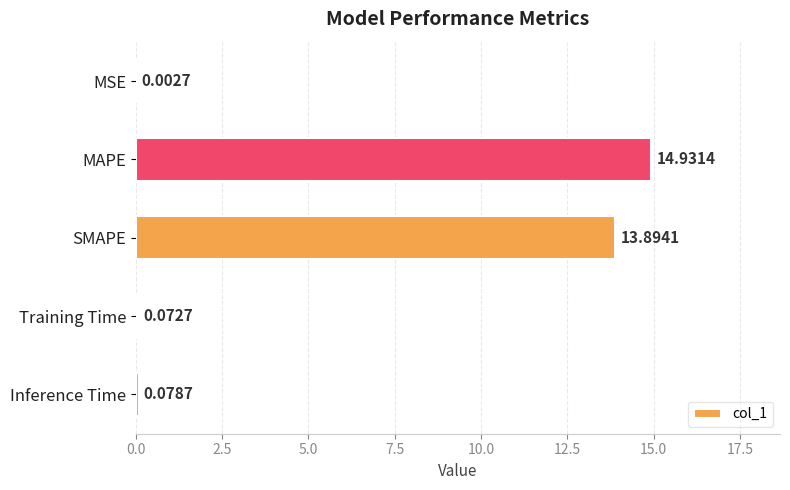

What is the change in value from MAPE to Inference Time?

-14.9